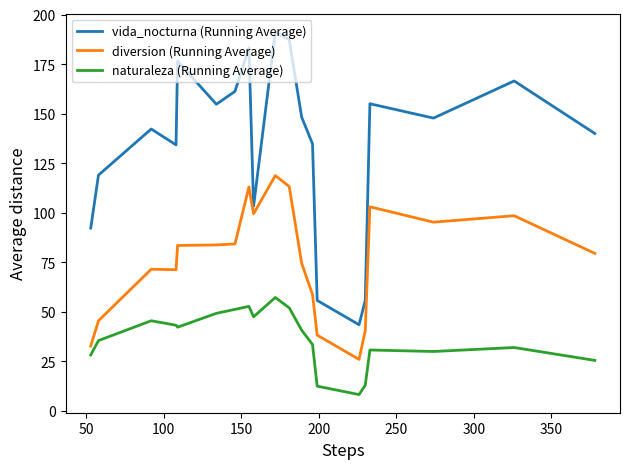

At how many categories does at least one series exceed 156?

6